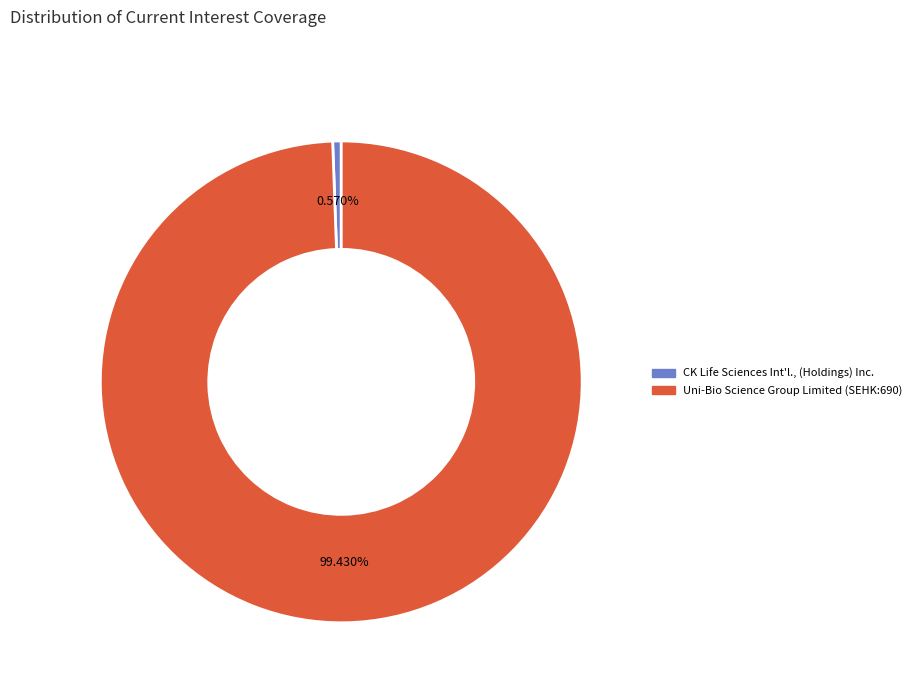

How much of the chart is everything except Uni-Bio Science Group Limited (SEHK:690)?

0.6%